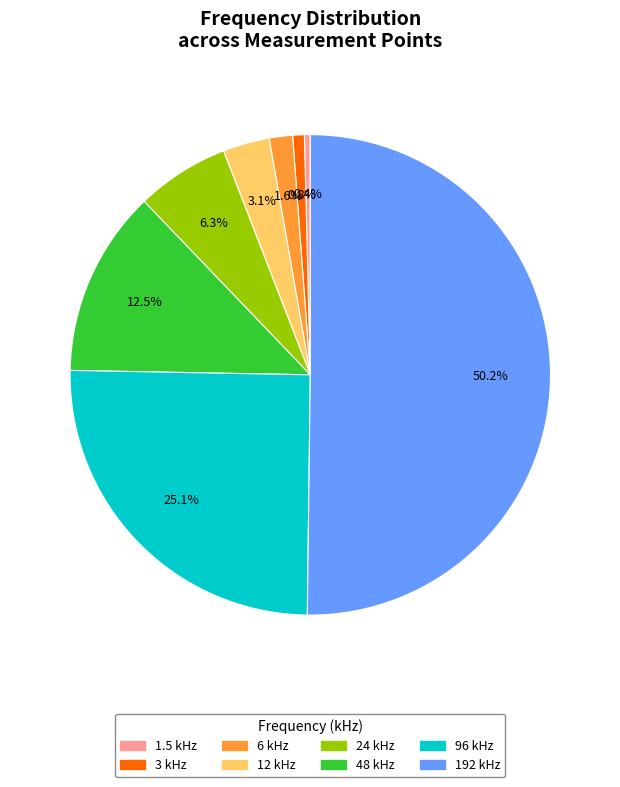

What percentage is the 12 kHz slice, to the nearest percent?

3%